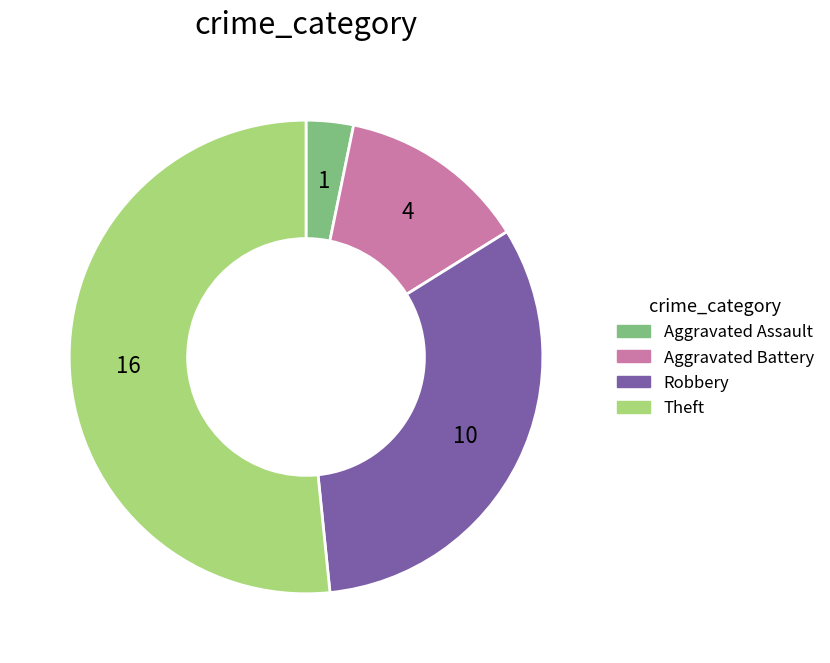

Count the number of slices in the pie.

4